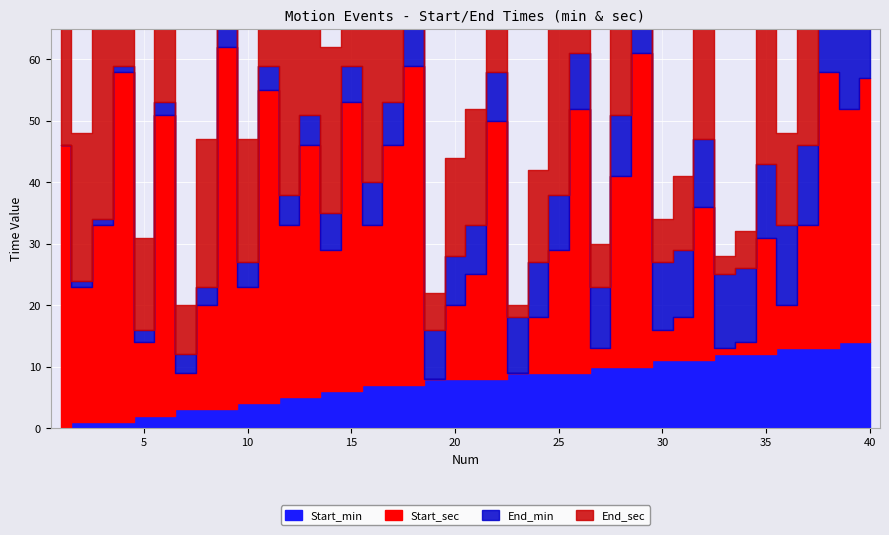

How many data points in End_sec are less than 24?

19